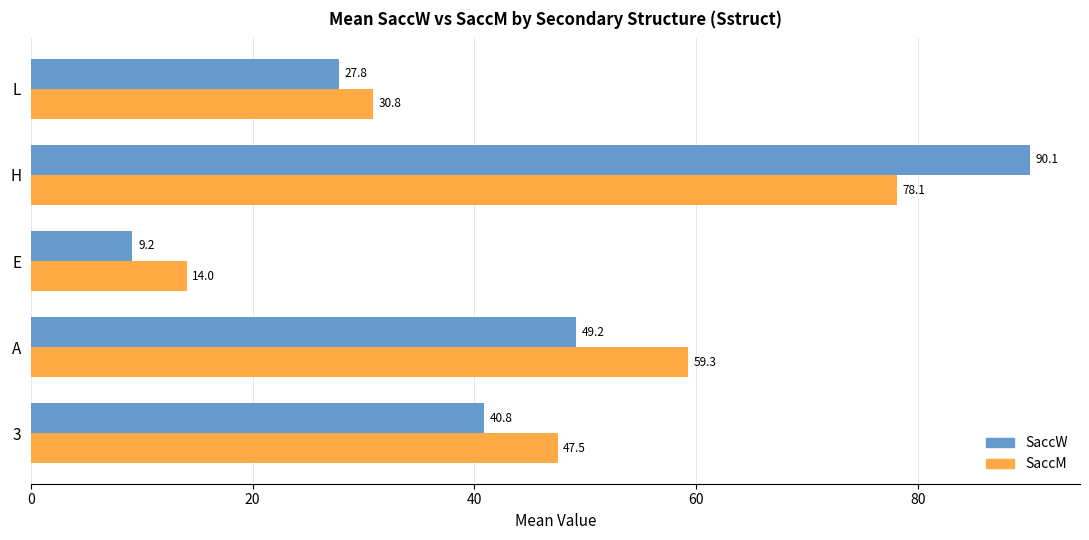

Which series has the widest spread of values?

SaccW